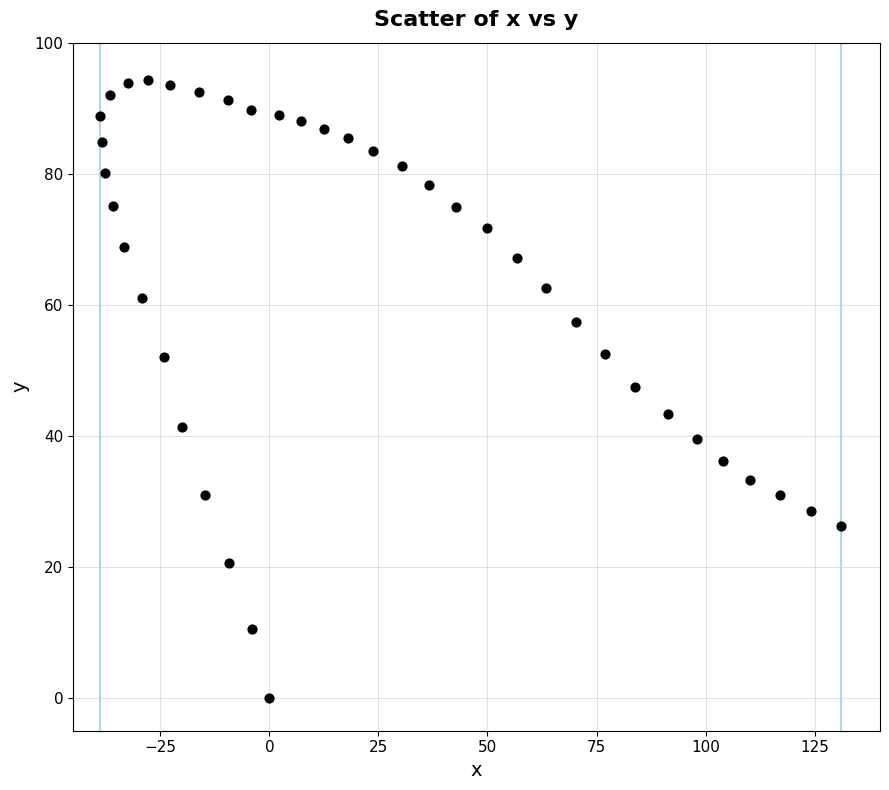

What is the range of Y values (max minus min)?

94.3